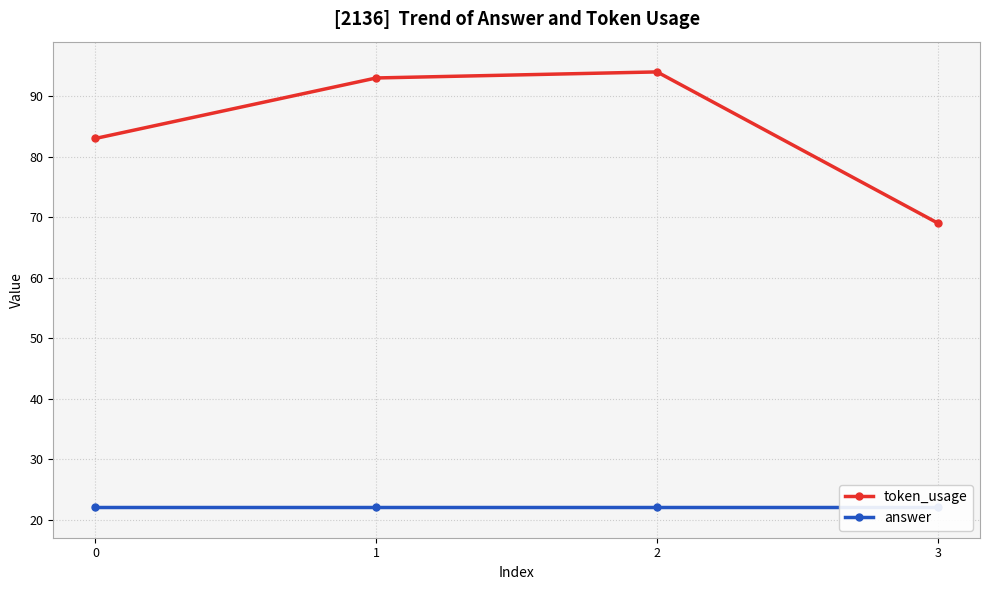

At which category is the sum across all series the highest?

2